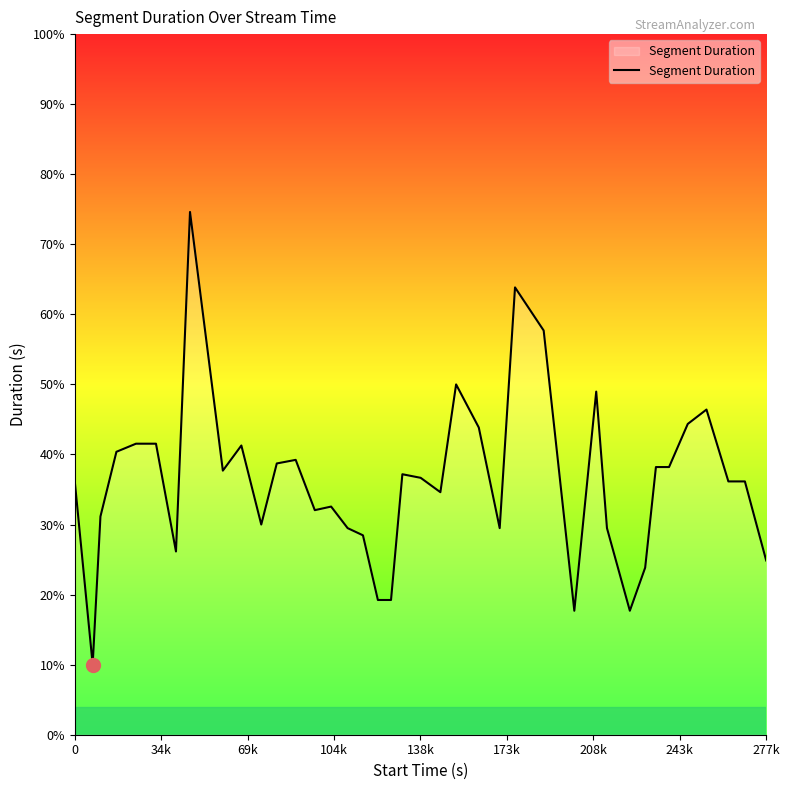

Does the chart have visible grid lines?

No